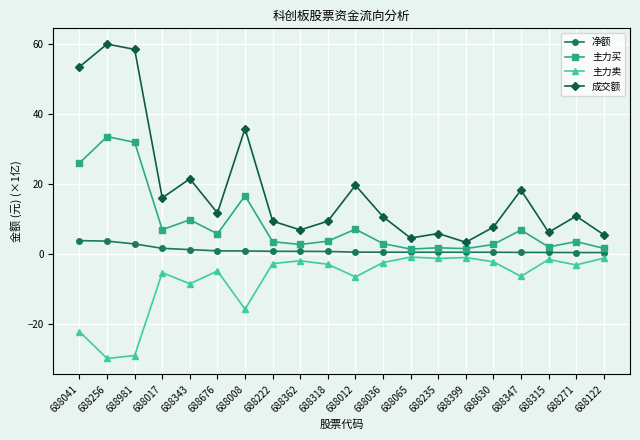

How many lines are shown in the chart?

4